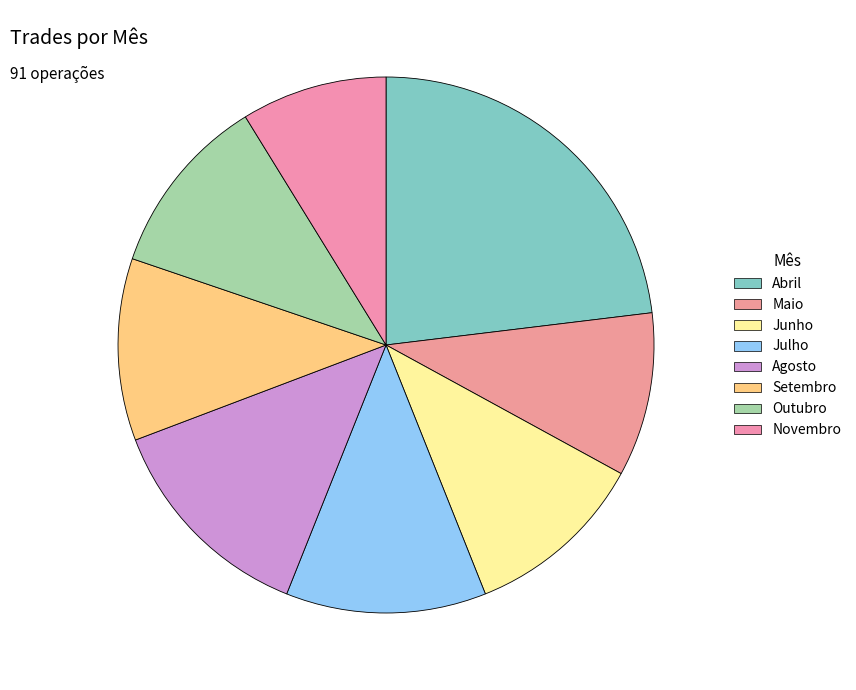

How much of the chart is everything except Outubro?

89.0%